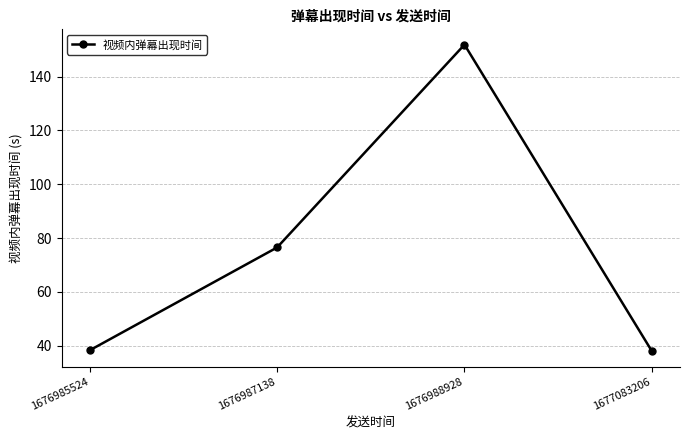

Where is the data nearest to the value 94?

1676987138